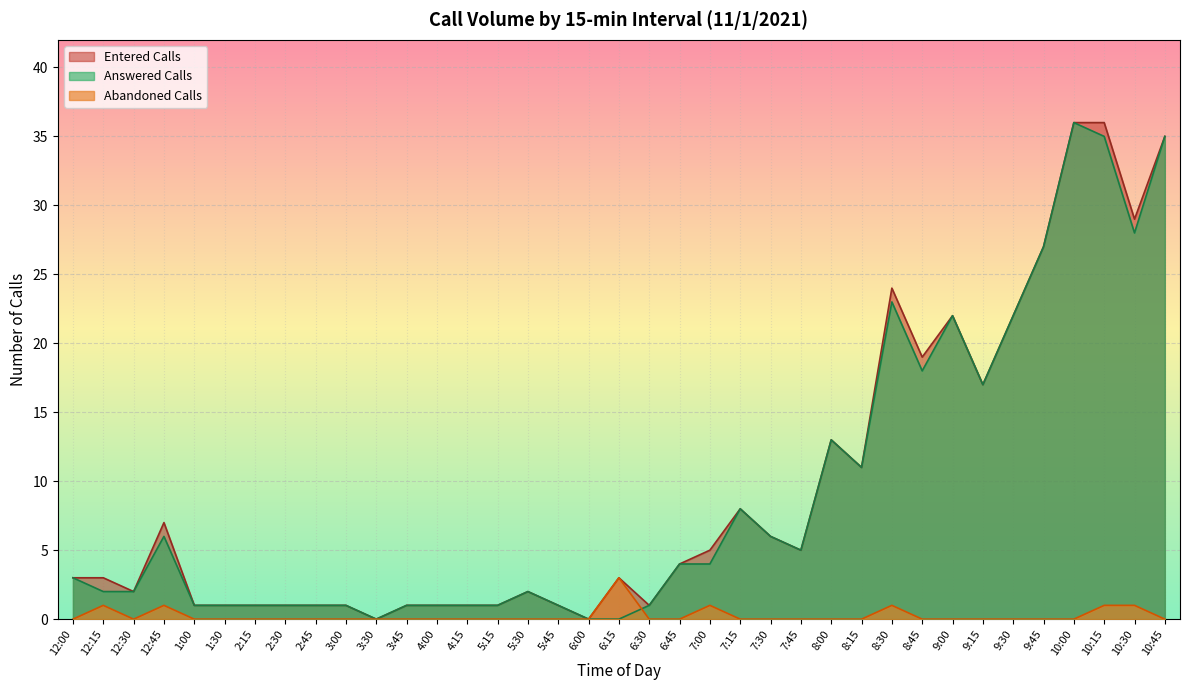

How many interior local valleys does the Entered Calls series have?

9